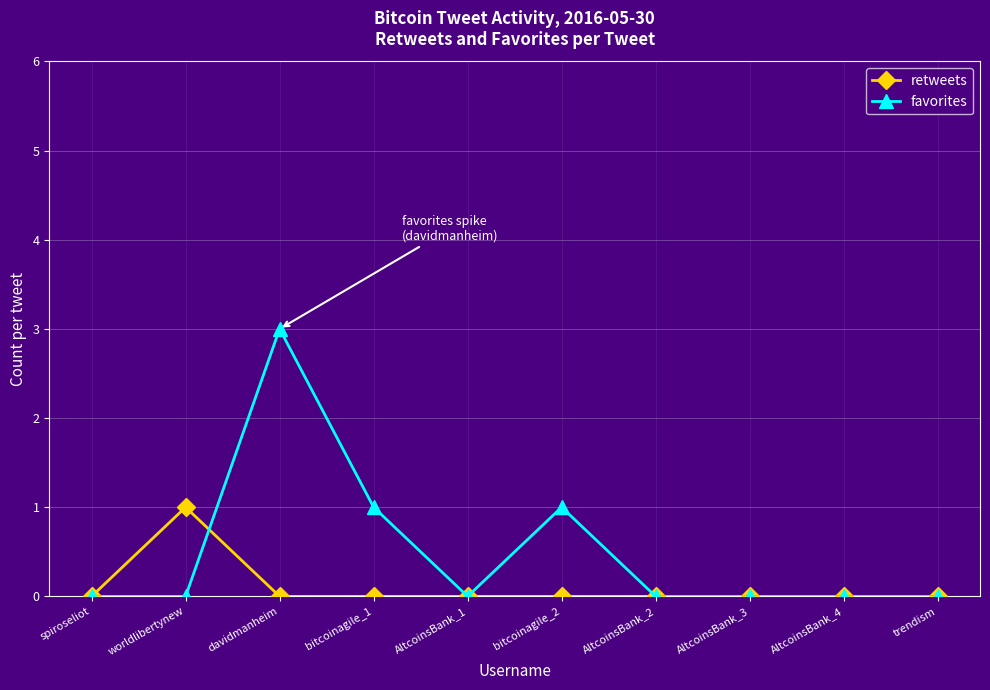

The value of retweets at AltcoinsBank_4 is 0. True or false?

True